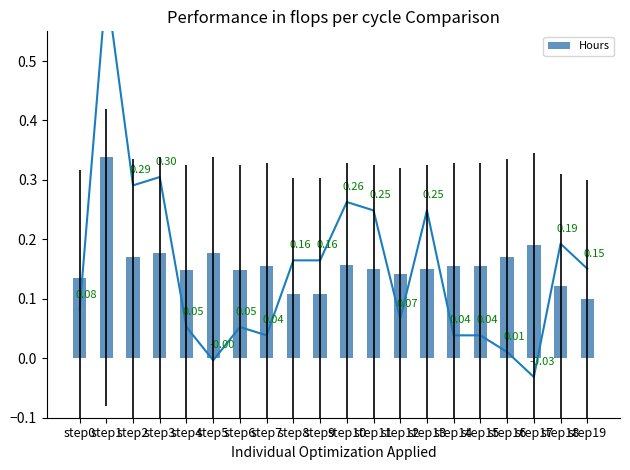

At which label is the value closest to 0?

step19